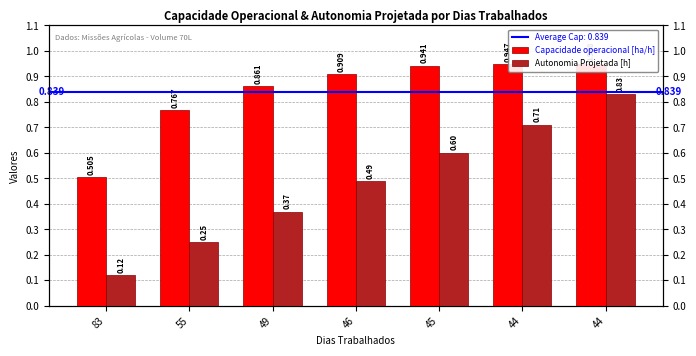

Is the value of Capacidade operacional [ha/h] at 44 greater than the value of Autonomia Projetada [h] at 45?

Yes